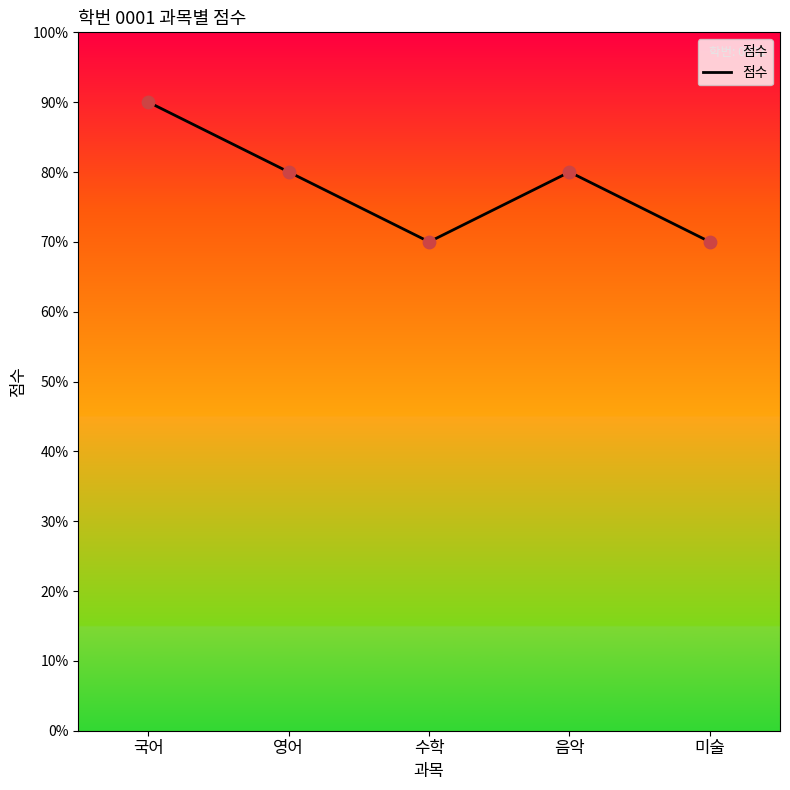

Between 미술 and 음악, which is larger?

음악